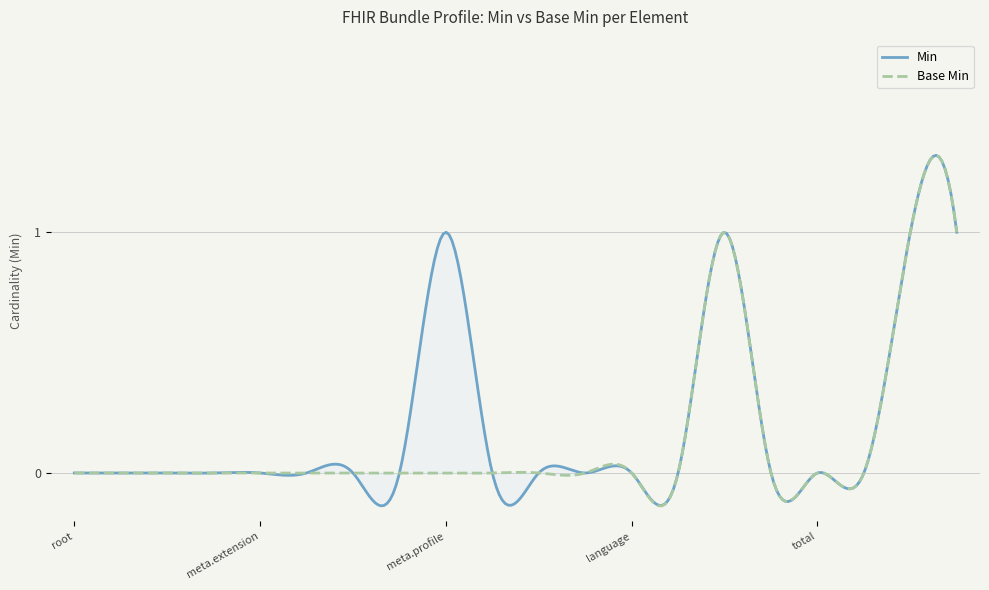

Reading left to right, list all the values displayed in this chart.

Min: Bundle=0	Bundle.id=0	Bundle.meta=0	Bundle.meta.id=0	Bundle.meta.extension=0	Bundle.meta.versionId=0	Bundle.meta.lastUpdated=0	Bundle.meta.source=0	Bundle.meta.profile=1	Bundle.meta.security=0	Bundle.meta.tag=0	Bundle.implicitRules=0	Bundle.language=0	Bundle.identifier=0	Bundle.type=1	Bundle.timestamp=0	Bundle.total=0	Bundle.link=0	Bundle.link.relation=1	Bundle.link.url=1
Base Min: Bundle=0	Bundle.id=0	Bundle.meta=0	Bundle.meta.id=0	Bundle.meta.extension=0	Bundle.meta.versionId=0	Bundle.meta.lastUpdated=0	Bundle.meta.source=0	Bundle.meta.profile=0	Bundle.meta.security=0	Bundle.meta.tag=0	Bundle.implicitRules=0	Bundle.language=0	Bundle.identifier=0	Bundle.type=1	Bundle.timestamp=0	Bundle.total=0	Bundle.link=0	Bundle.link.relation=1	Bundle.link.url=1